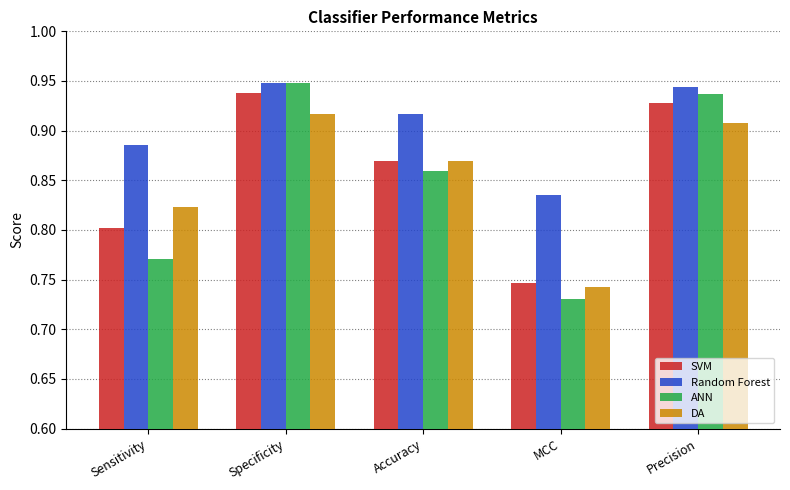

Which category has the highest value in the DA series?

Specificity